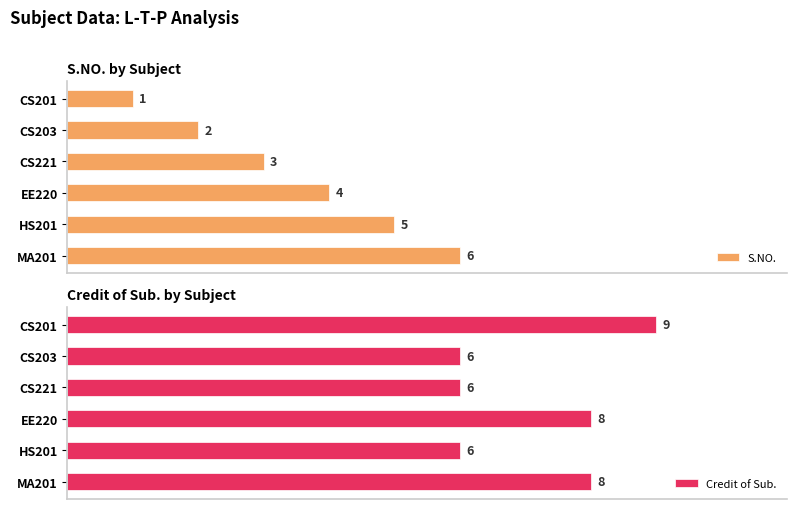

Which category has the lowest value in the S.NO. series?

CS201